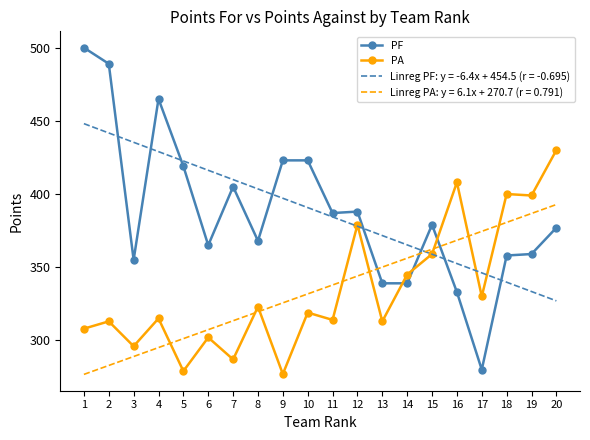

What is the value of the PA point at the 12th from the left?

379